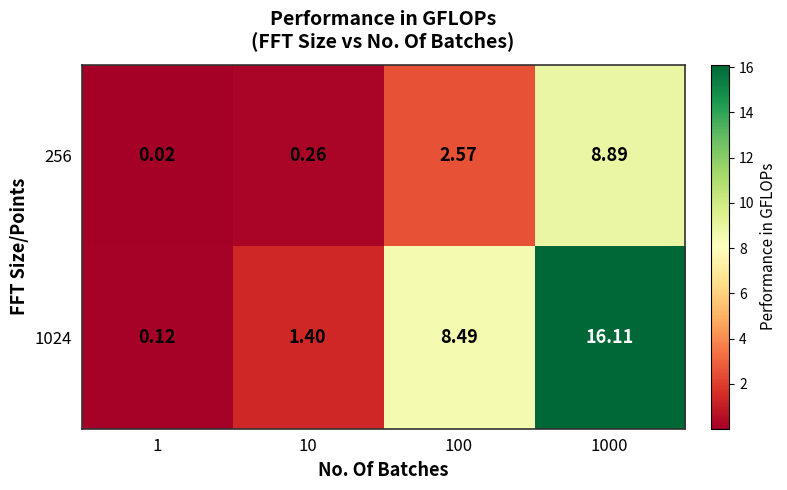

Is the value of 256 at 1 greater than the value of 1024 at 1?

No